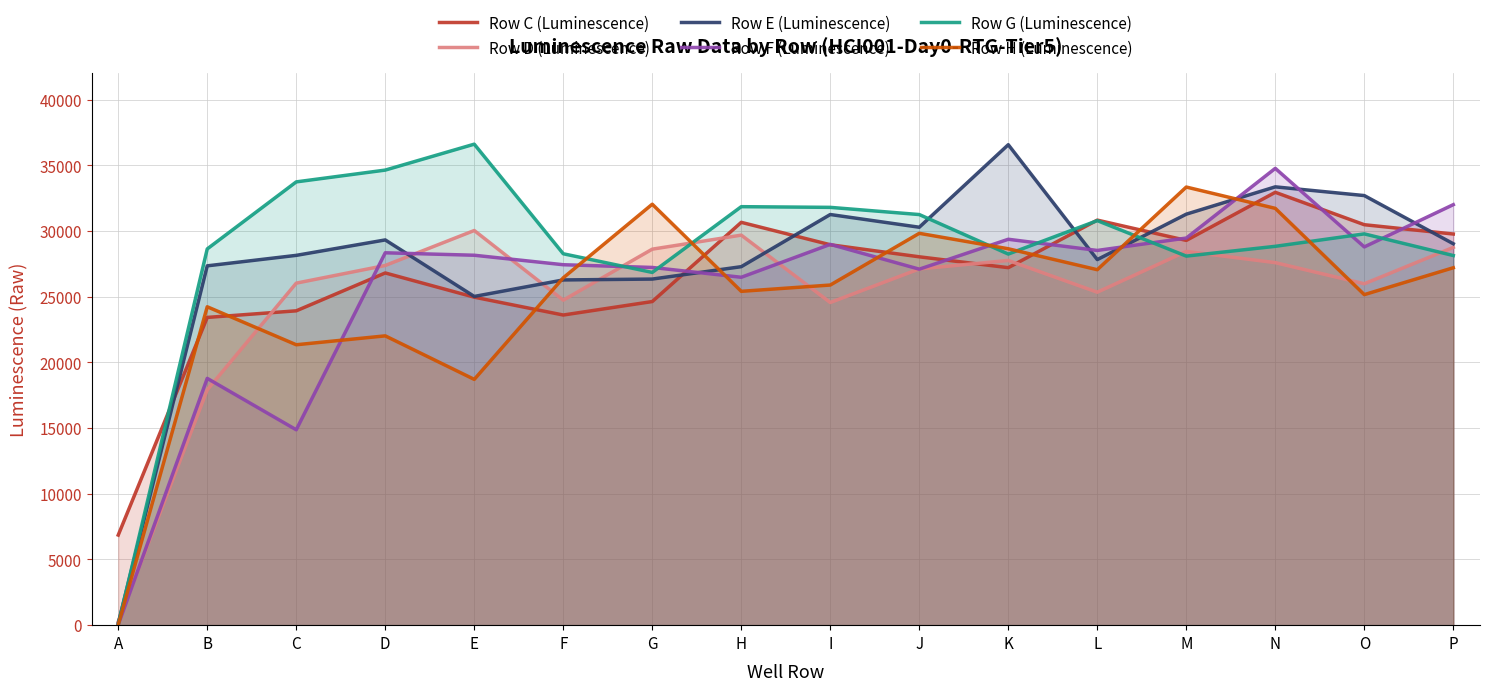

Which series changed the most between D and J?

Row H (Luminescence)